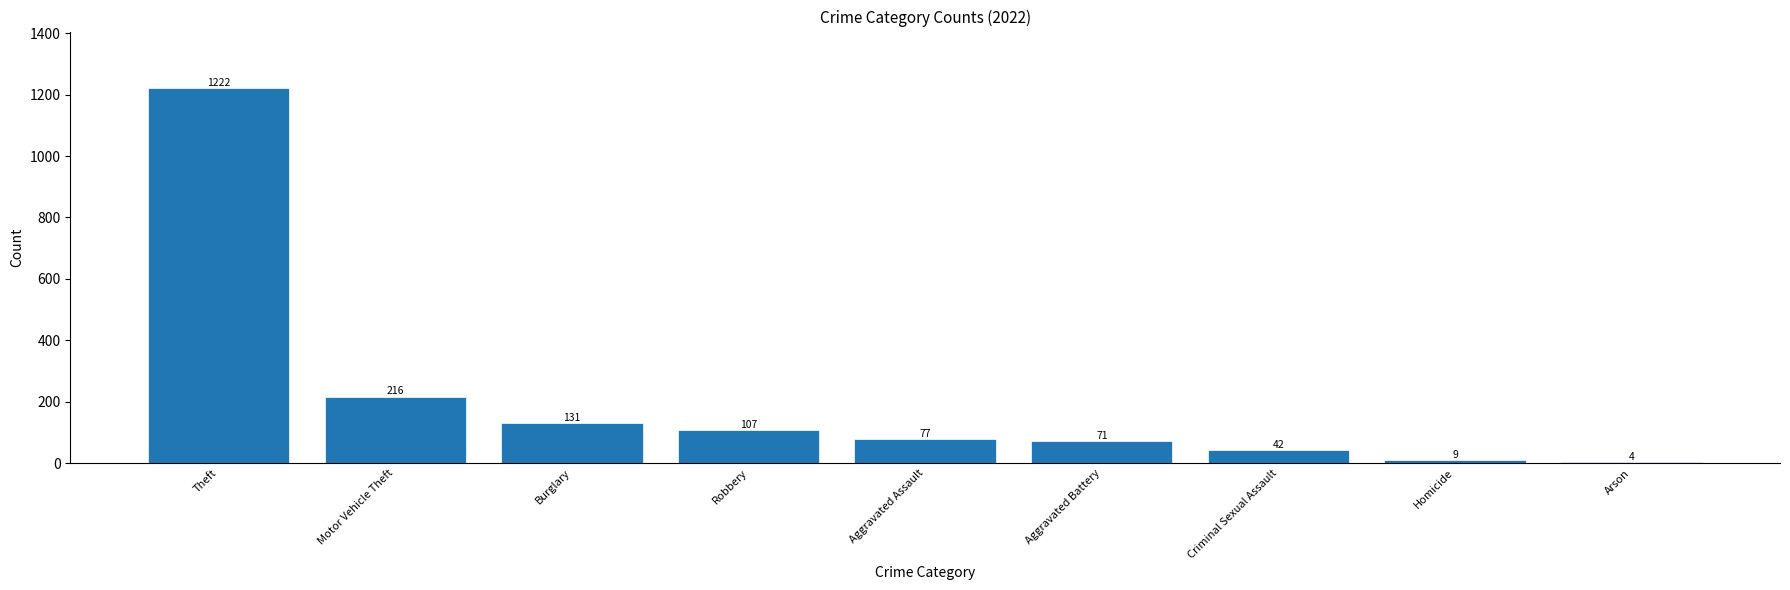

At which category does the chart reach its peak across all series?

Theft